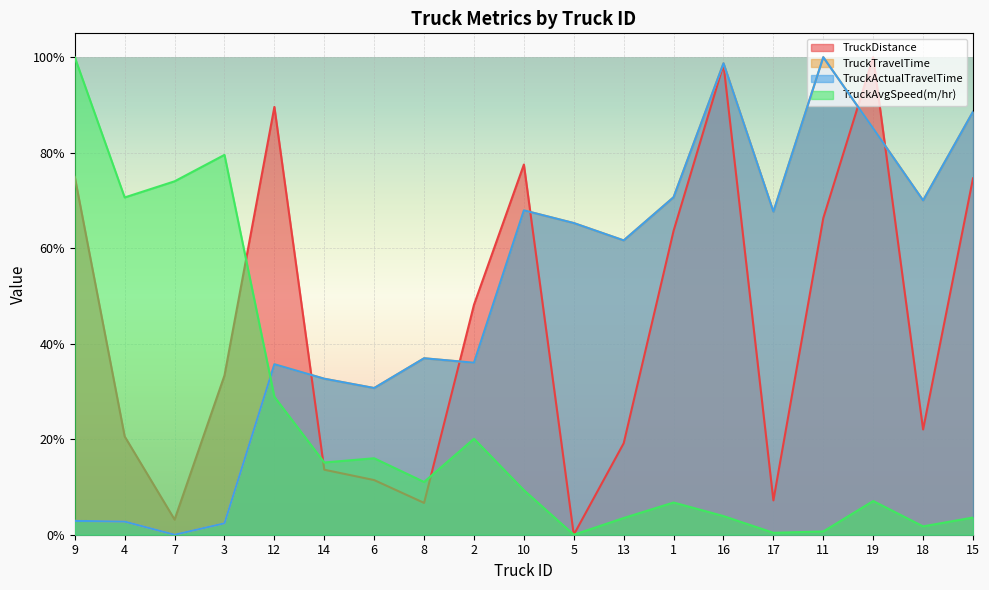

Which series has the largest range (max minus min)?

TruckAvgSpeed(m/hr)